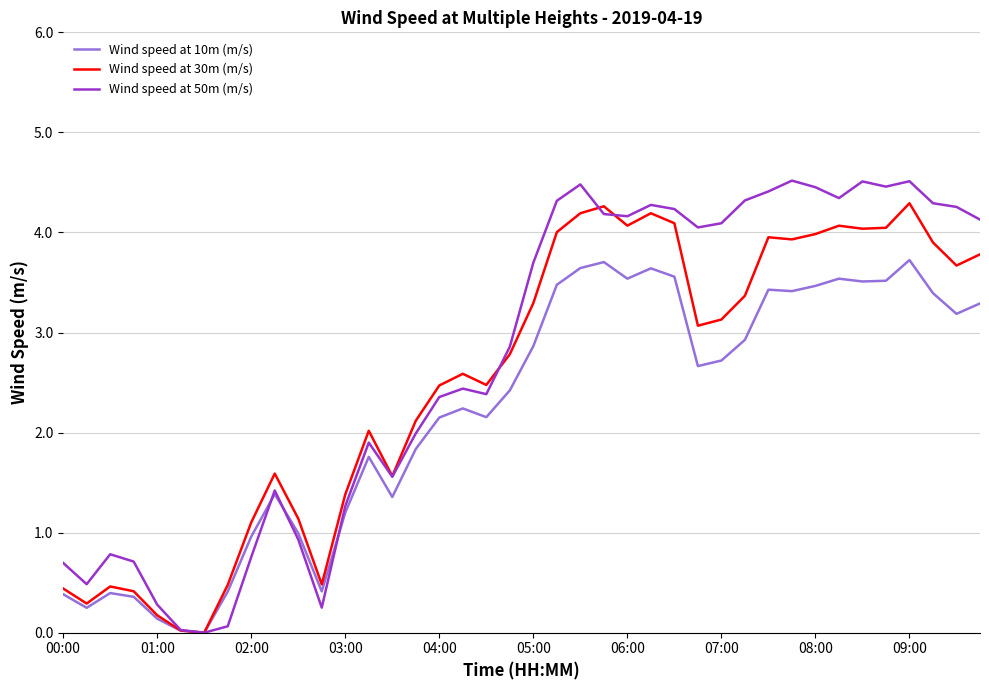

Which series has the largest range (max minus min)?

Wind speed at 50m (m/s)